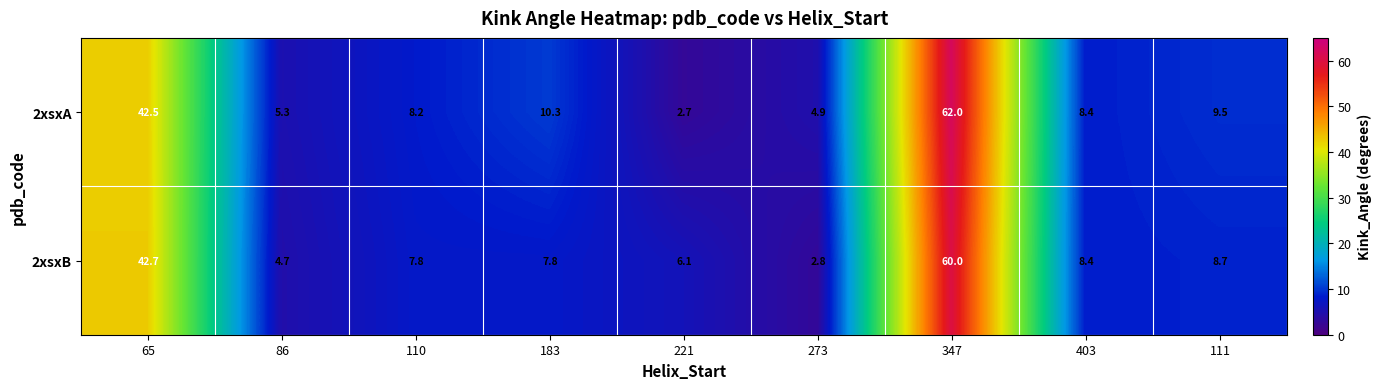

True or false: 2xsxA has a value of 8.2 at 110.

True